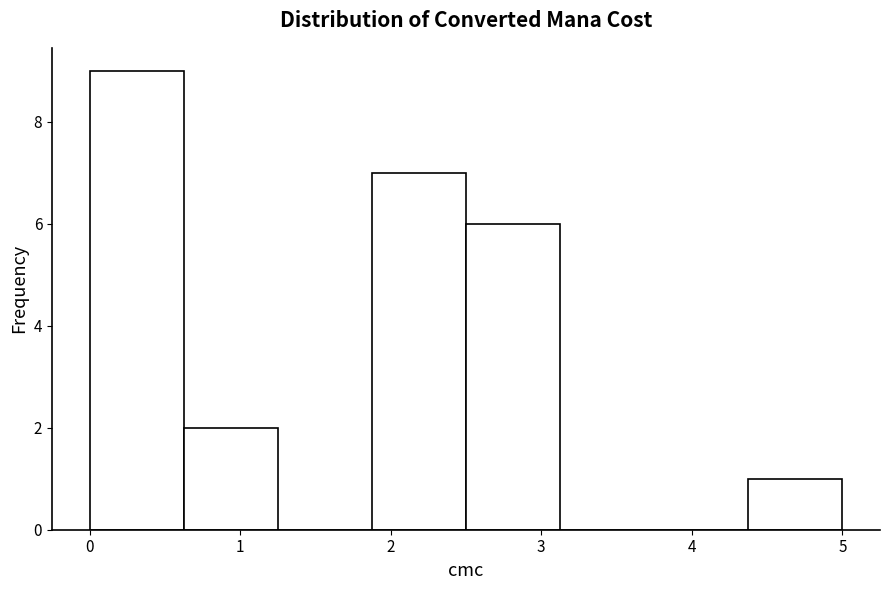

Over which range of the x-axis is the bar tallest?

0.0 to 0.6